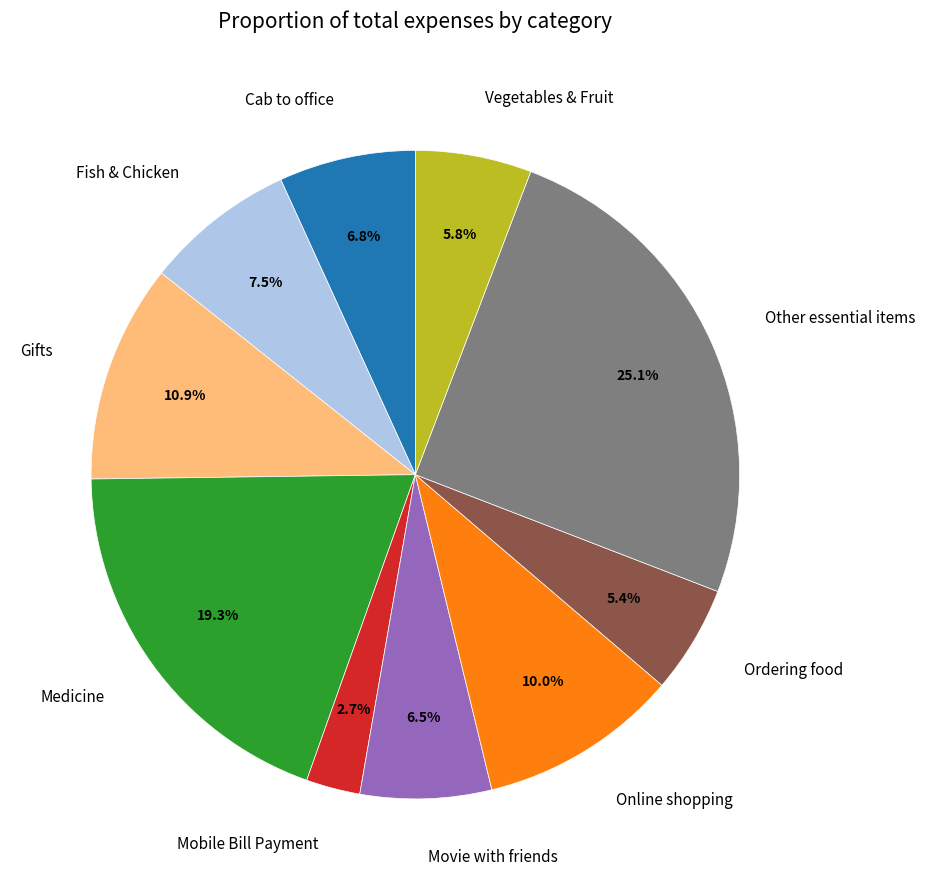

The Mobile Bill Payment slice represents 3% of the pie. True or false?

True